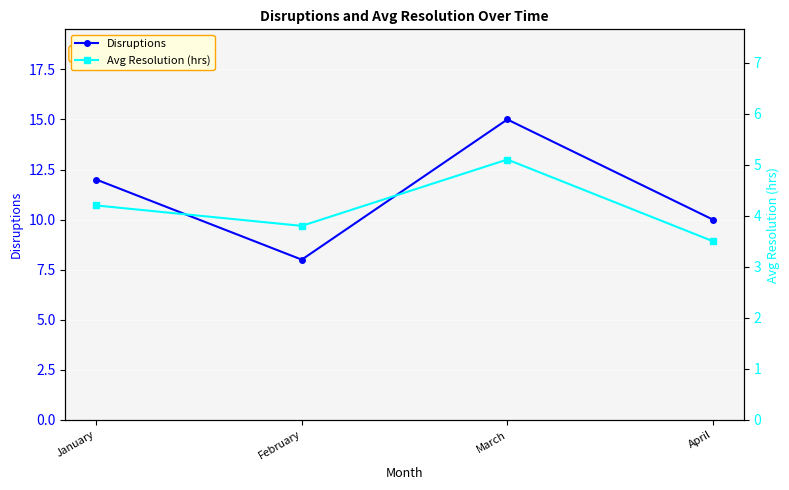

What is the highest value of the Avg Resolution (hrs) series?

5.1